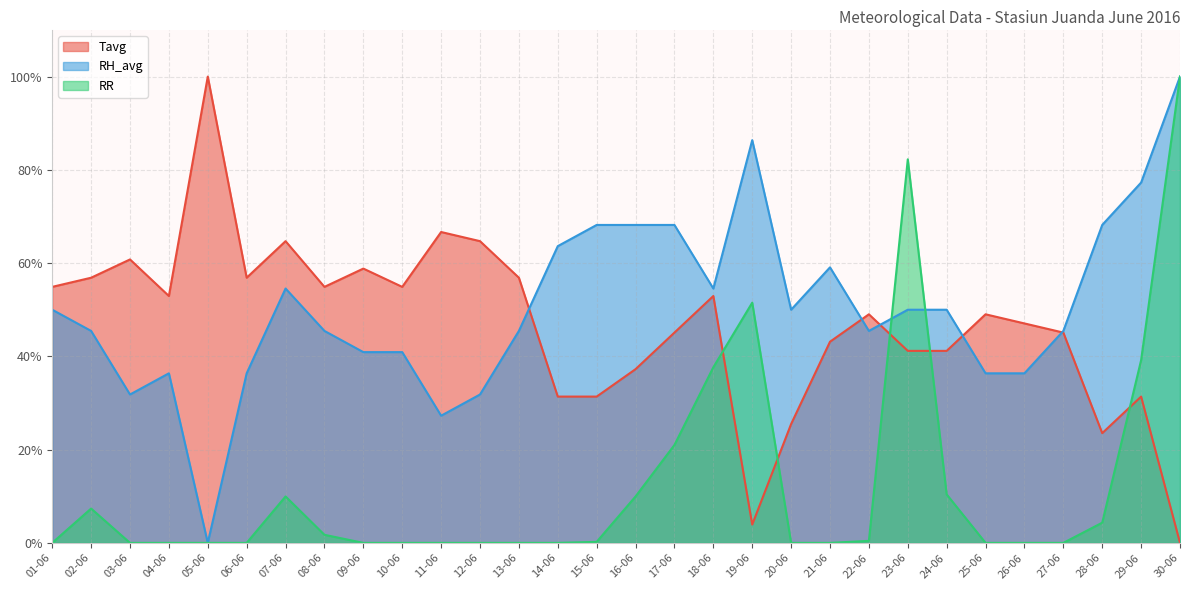

What is the total value across all series at 06-06?

93.2